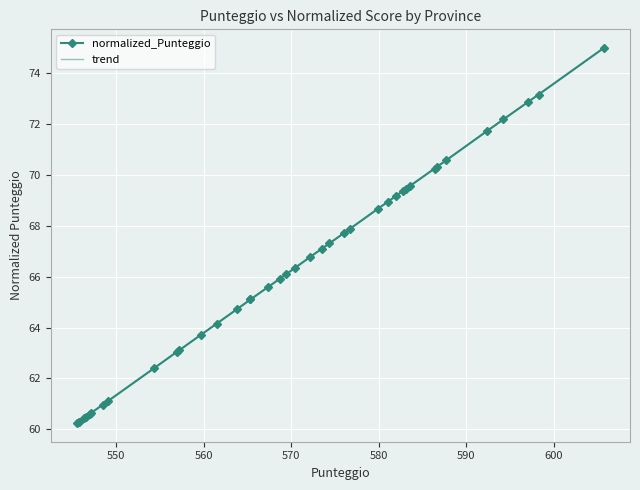

What is the maximum value shown in the chart?

75.0